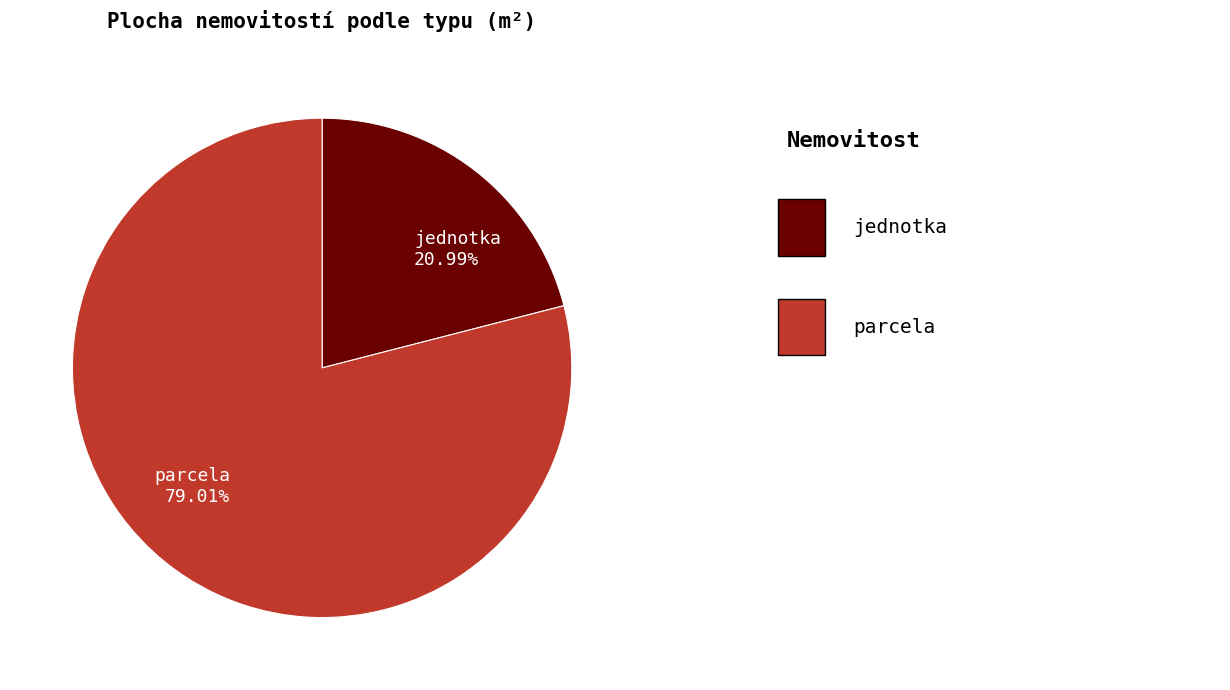

How many segments does this pie chart have?

2